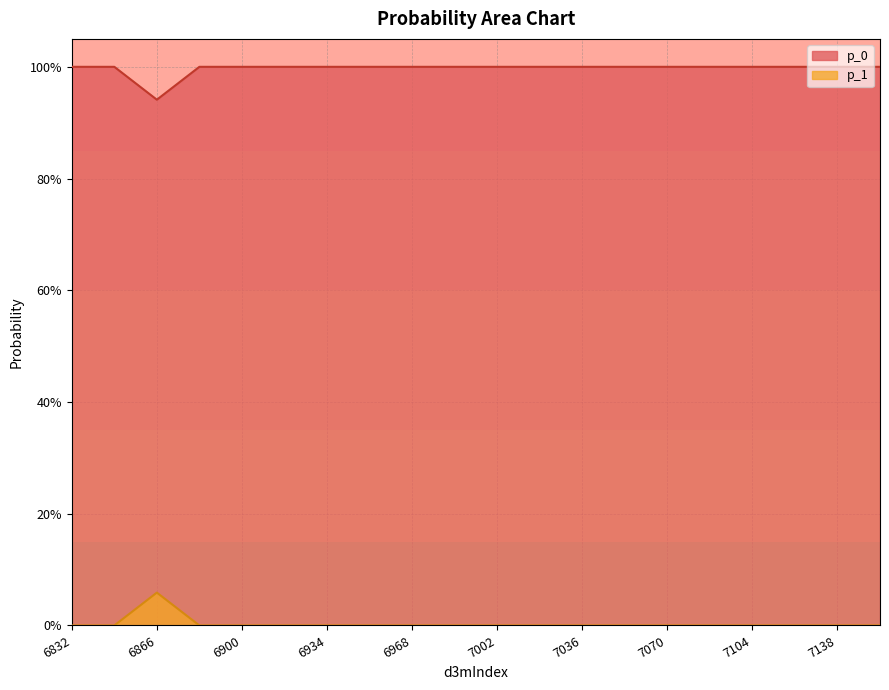

At which label is p_1 closest to 0?

6832